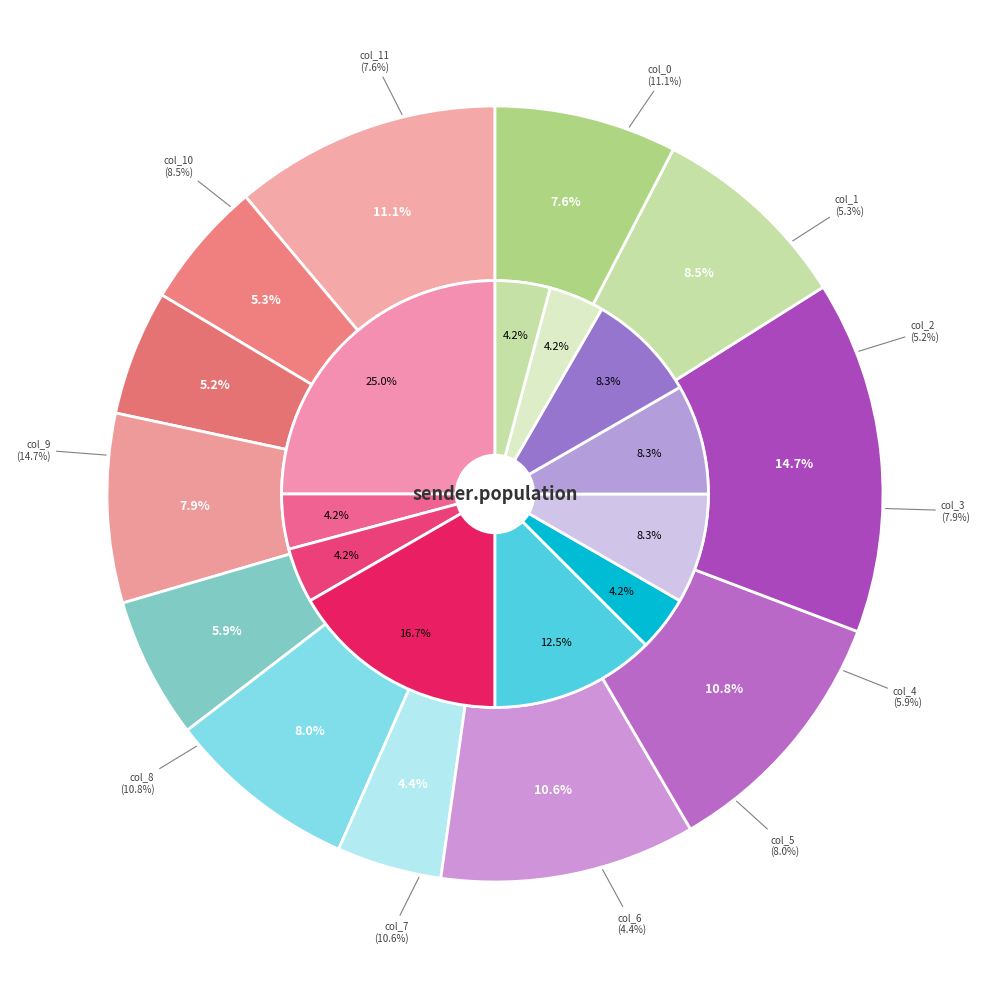

What percentage is NOT represented by 5?

92.0%